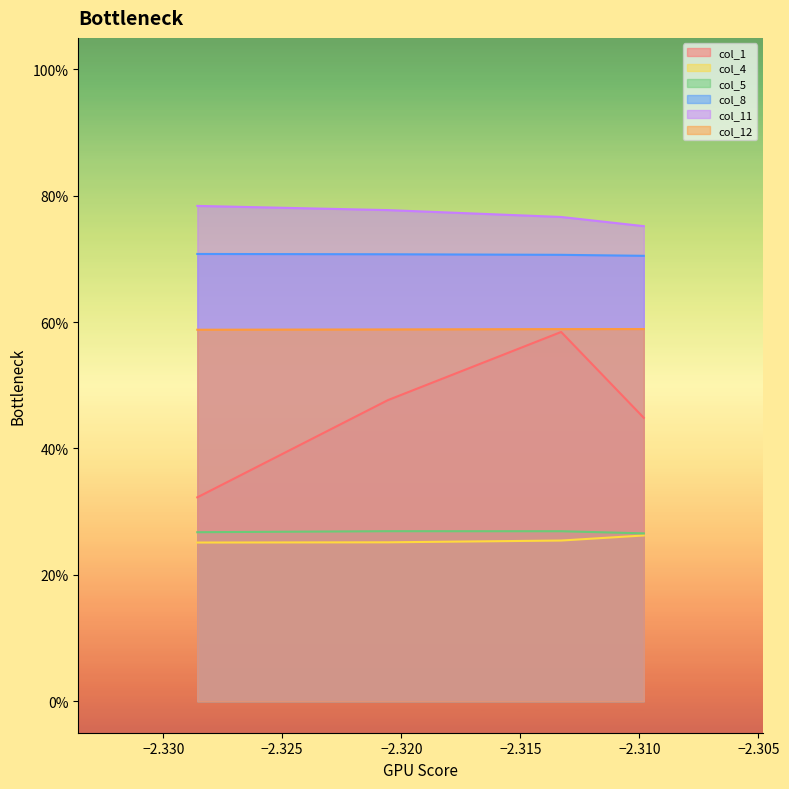

What is the total value across all series at −2.325?

3.1